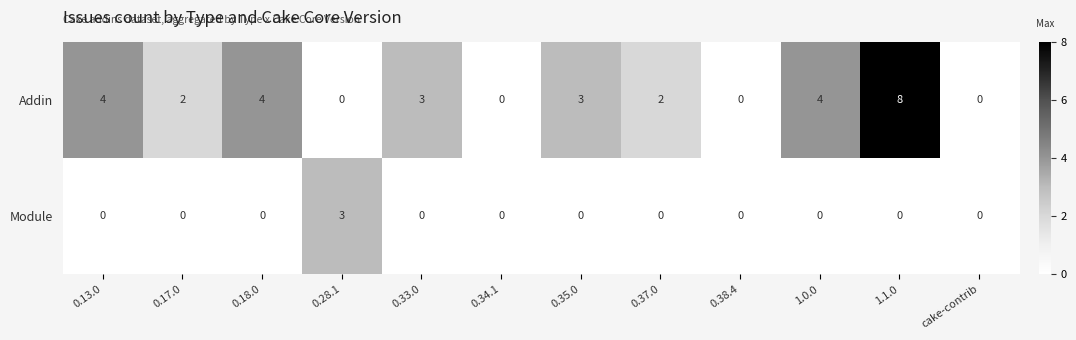

Rank the series by their average value, from highest to lowest.

Addin, Module